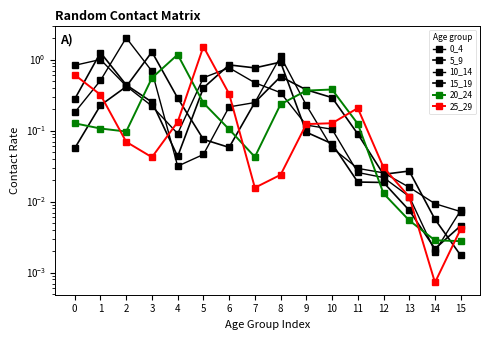

Which series changed the most between 3 and 9?

15_19